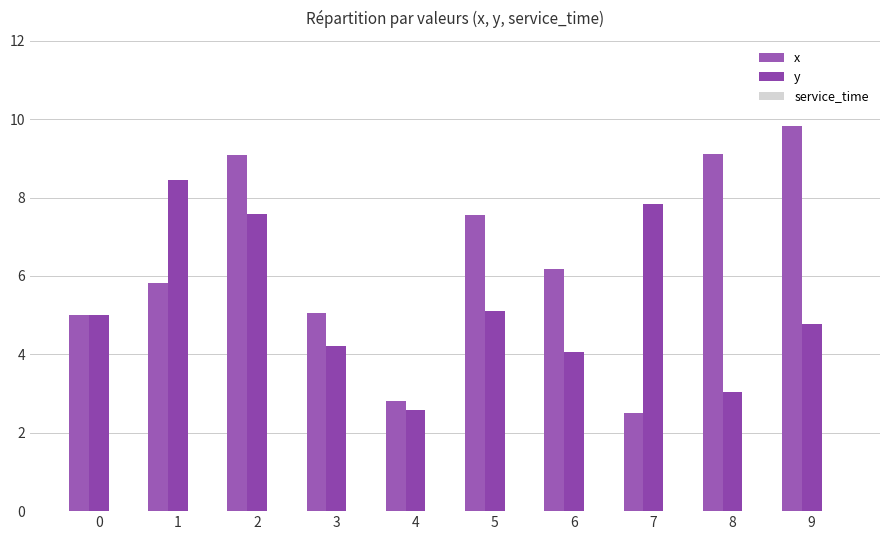

What is the total value across all series at 6?

10.2